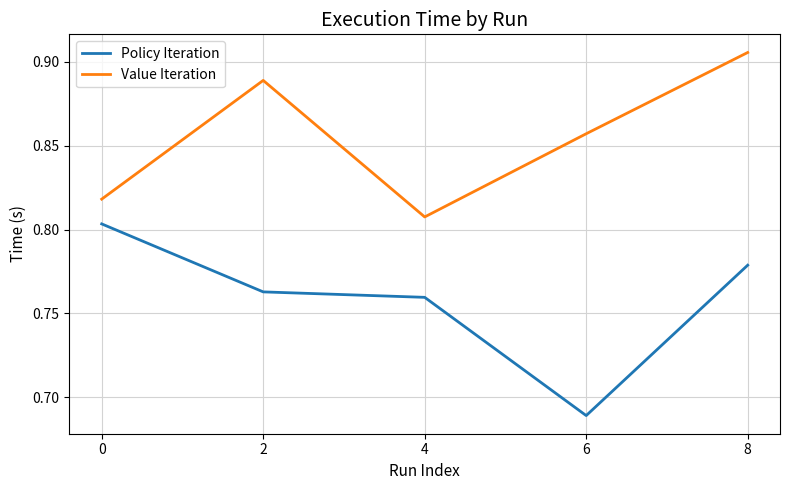

Which label corresponds to the smallest value in the chart?

6